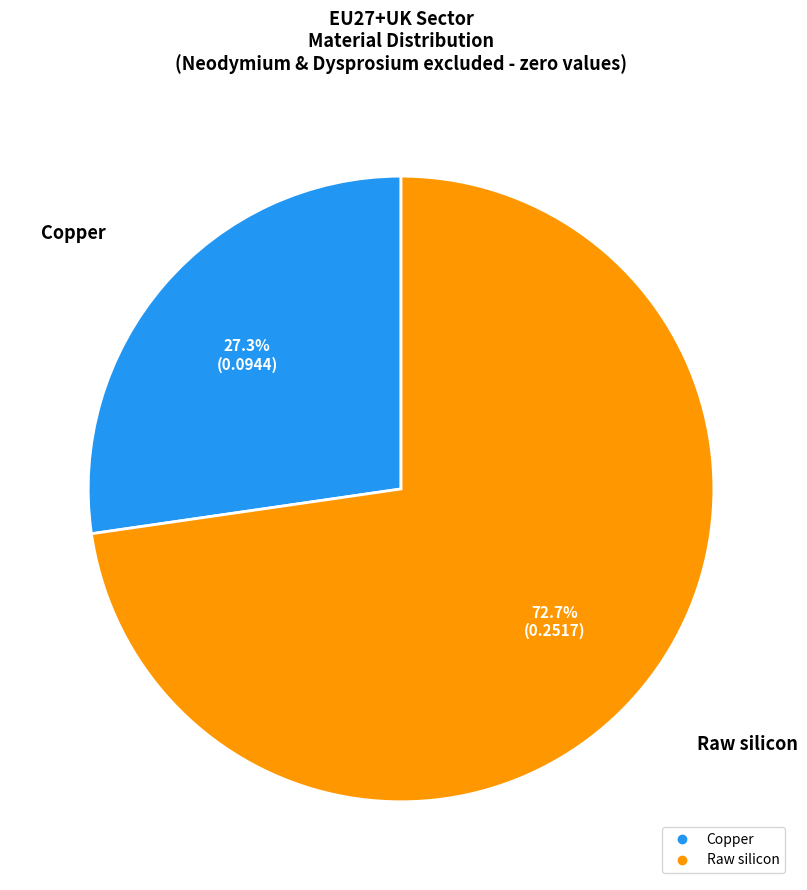

Count the number of slices in the pie.

2